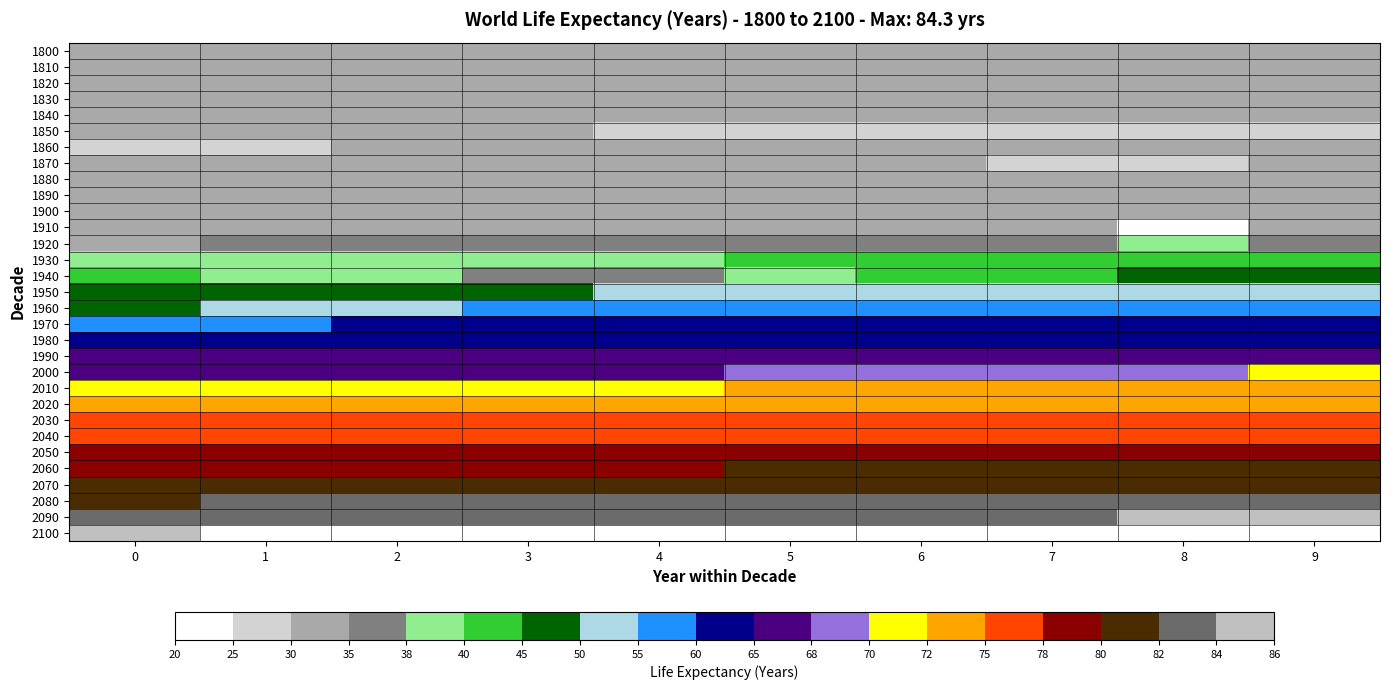

True or false: 1900 has a value of 33.2 at 4.

True